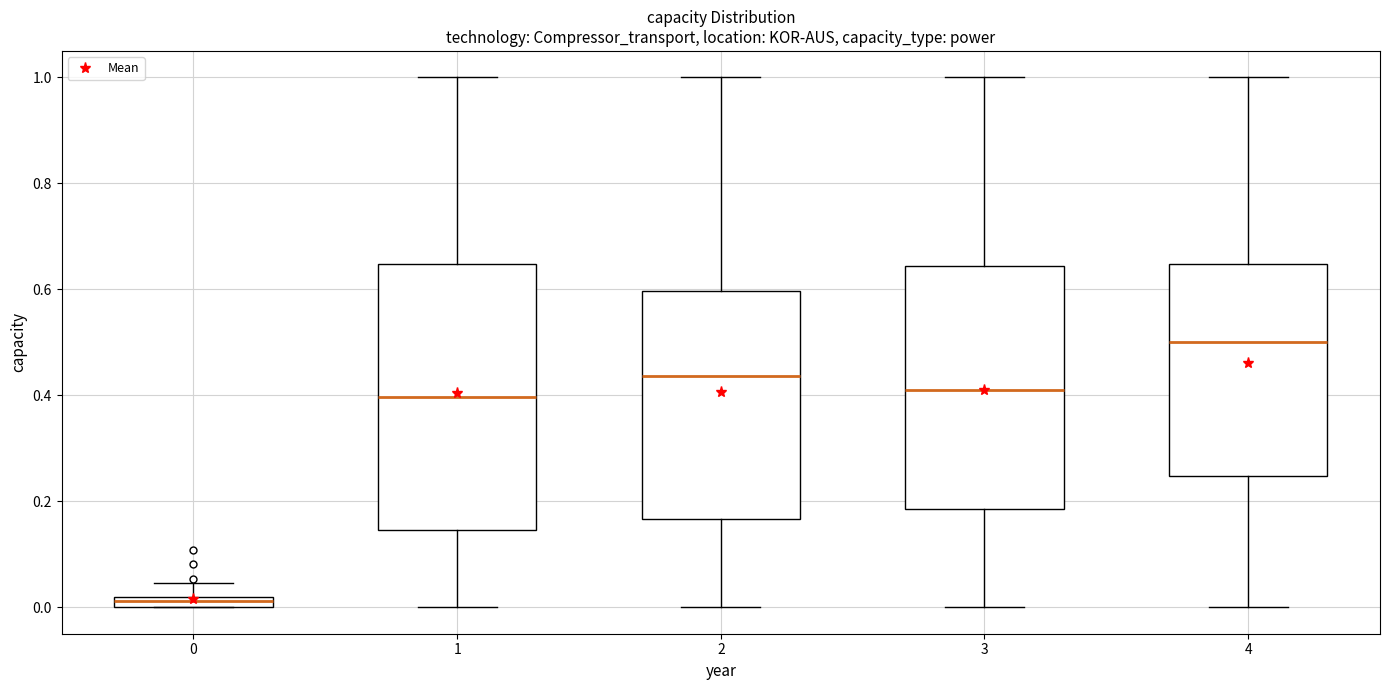

Which box's median line is the highest?

4